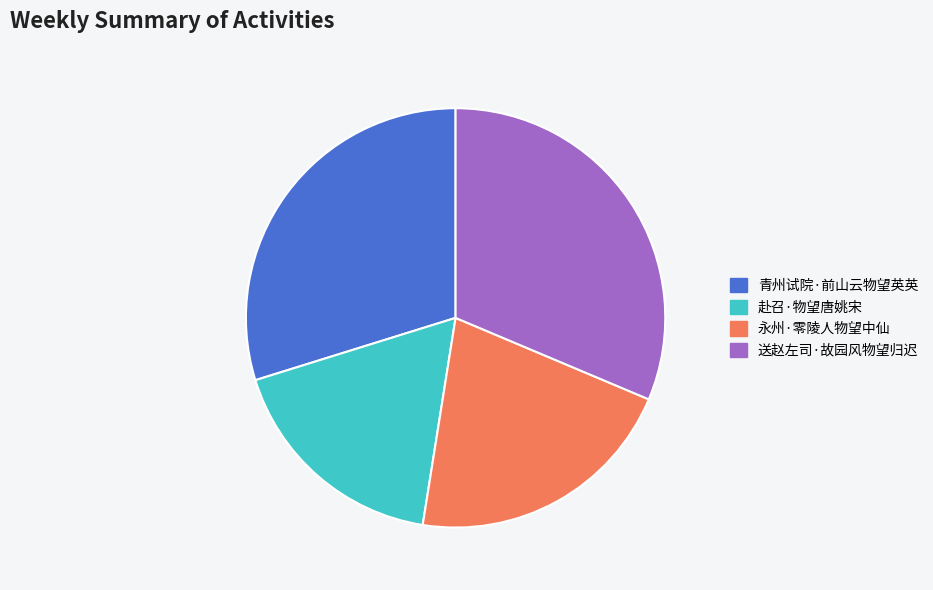

Is there a majority slice in this chart?

No